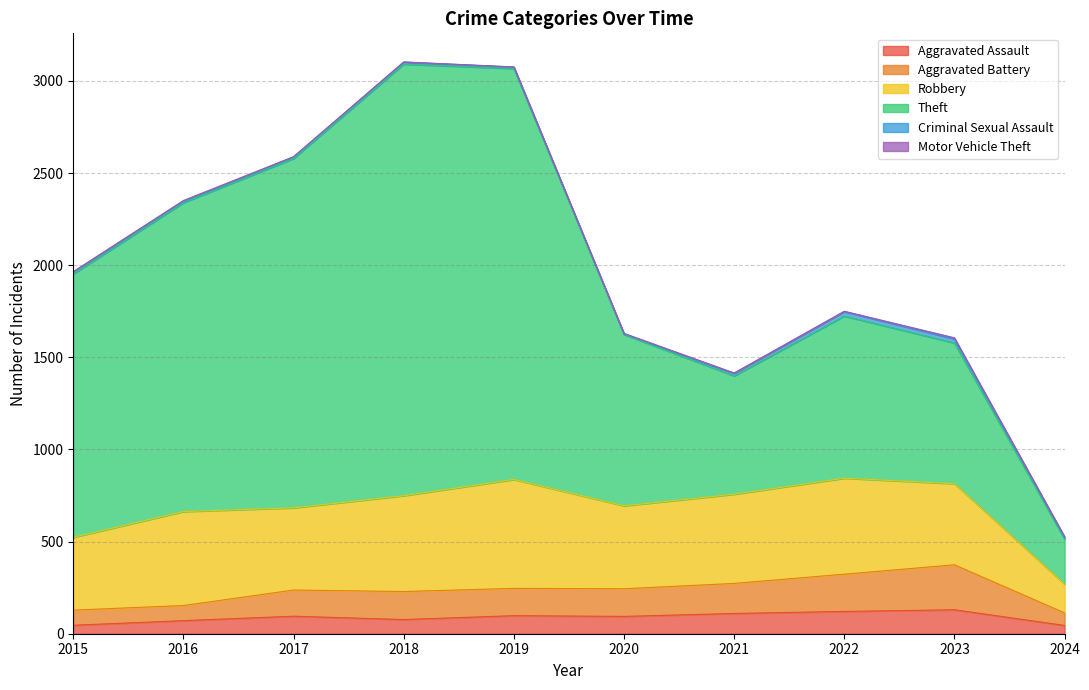

True or false: Aggravated Battery has a value of 84 at 2022.

False